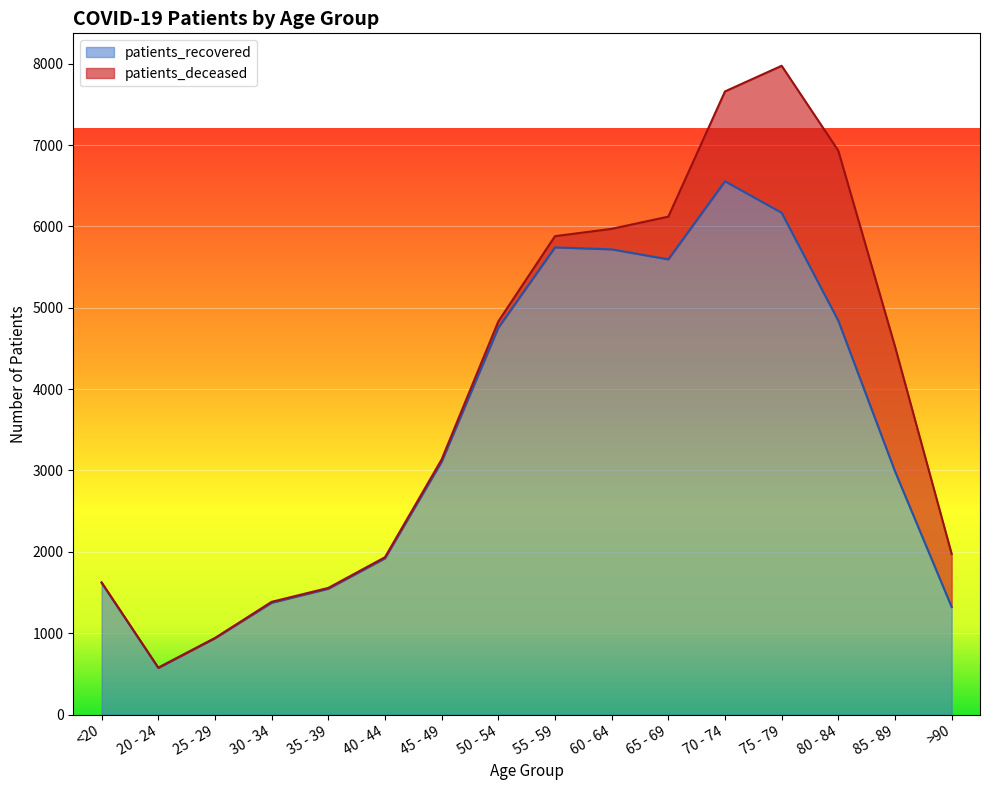

Where is the data nearest to the value 3564?

45 - 49